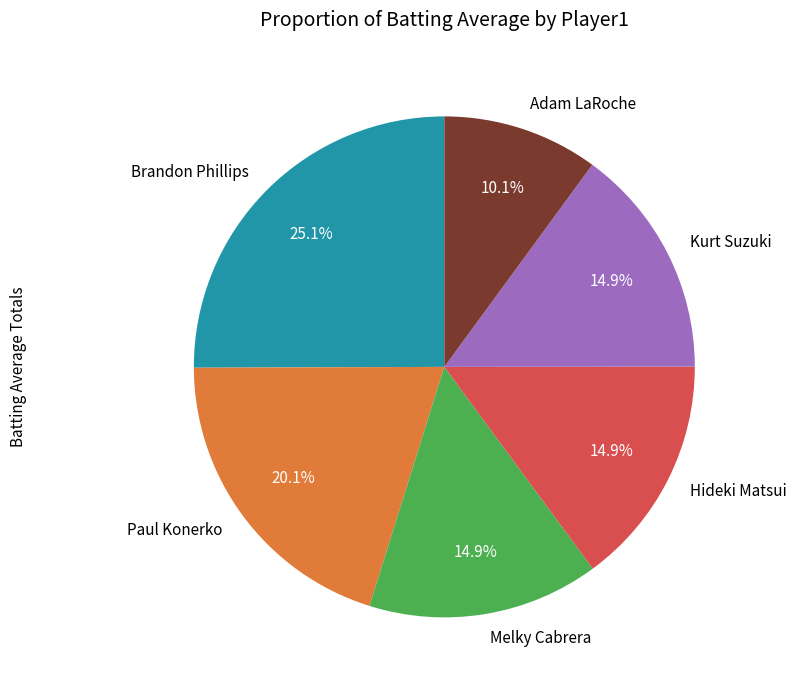

Does any single category account for the majority?

No